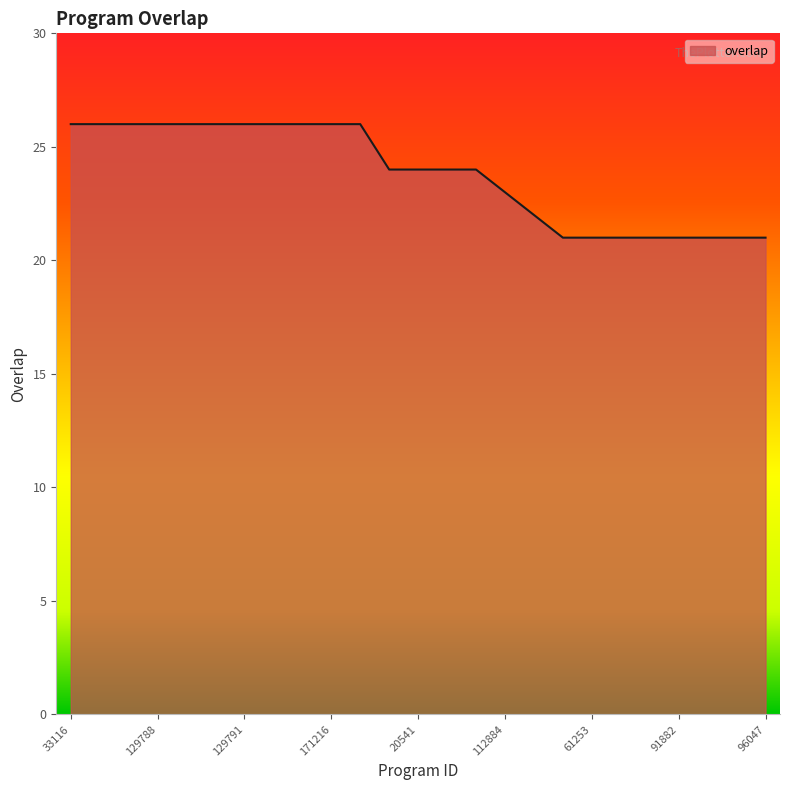

What is the maximum value shown in the chart?

26